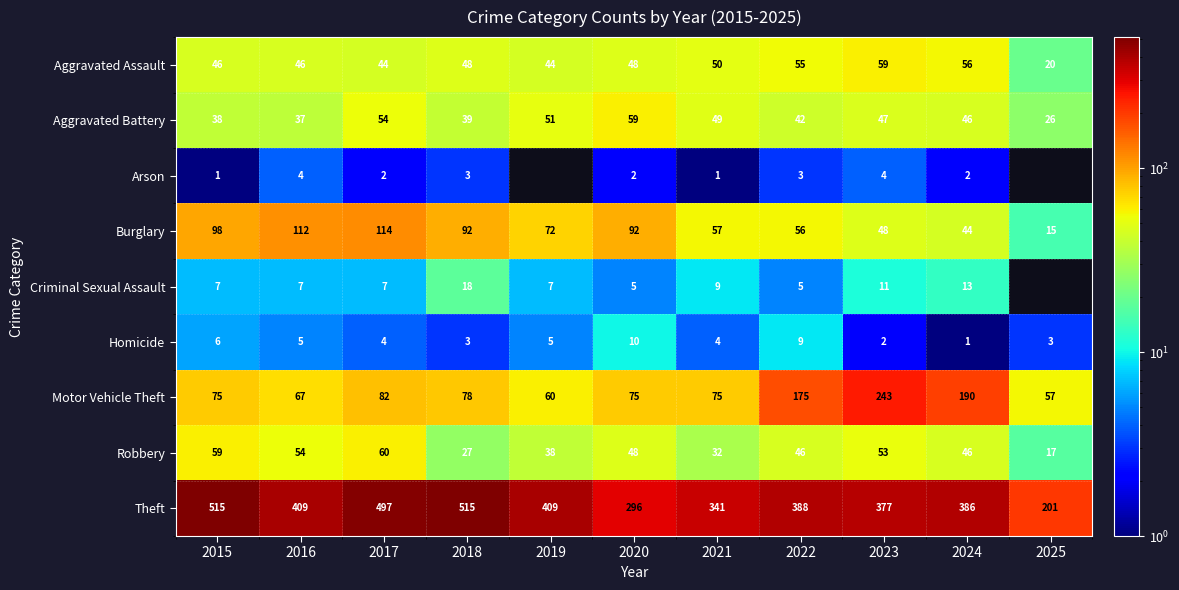

How many Homicide values are between 3 and 6?

7